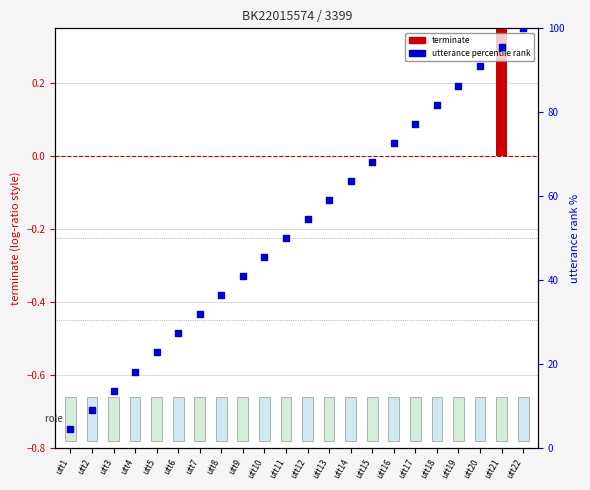

Which series has the widest spread of Y values?

utterance percentile rank